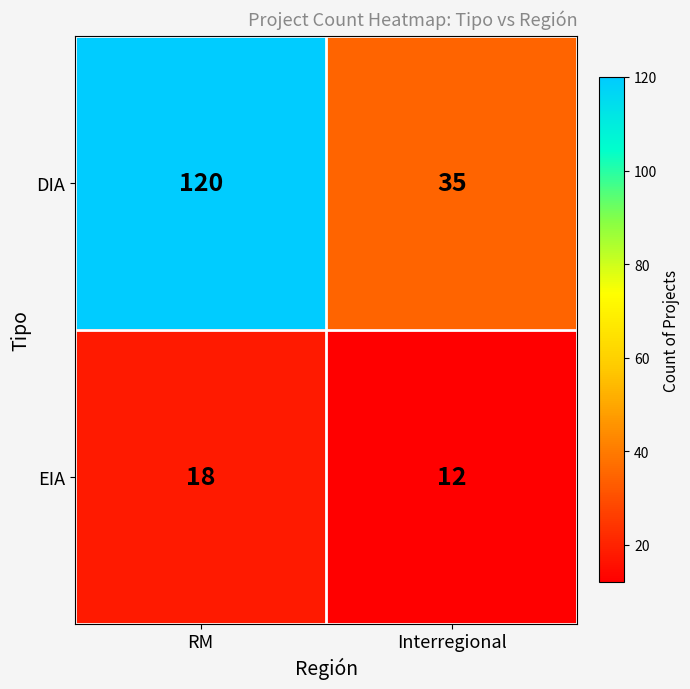

The value of DIA at RM is 56. True or false?

False